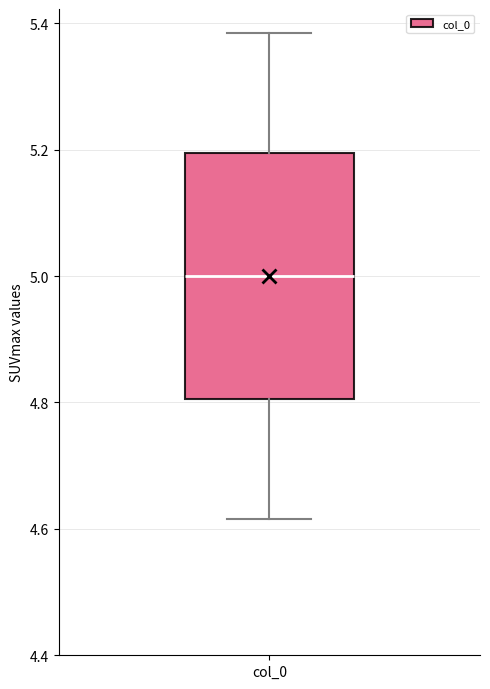

Where does the upper whisker of the box for col_0 end on the y-axis? The values are not printed on the chart, so give them approximately, as read against the axis.

5.38